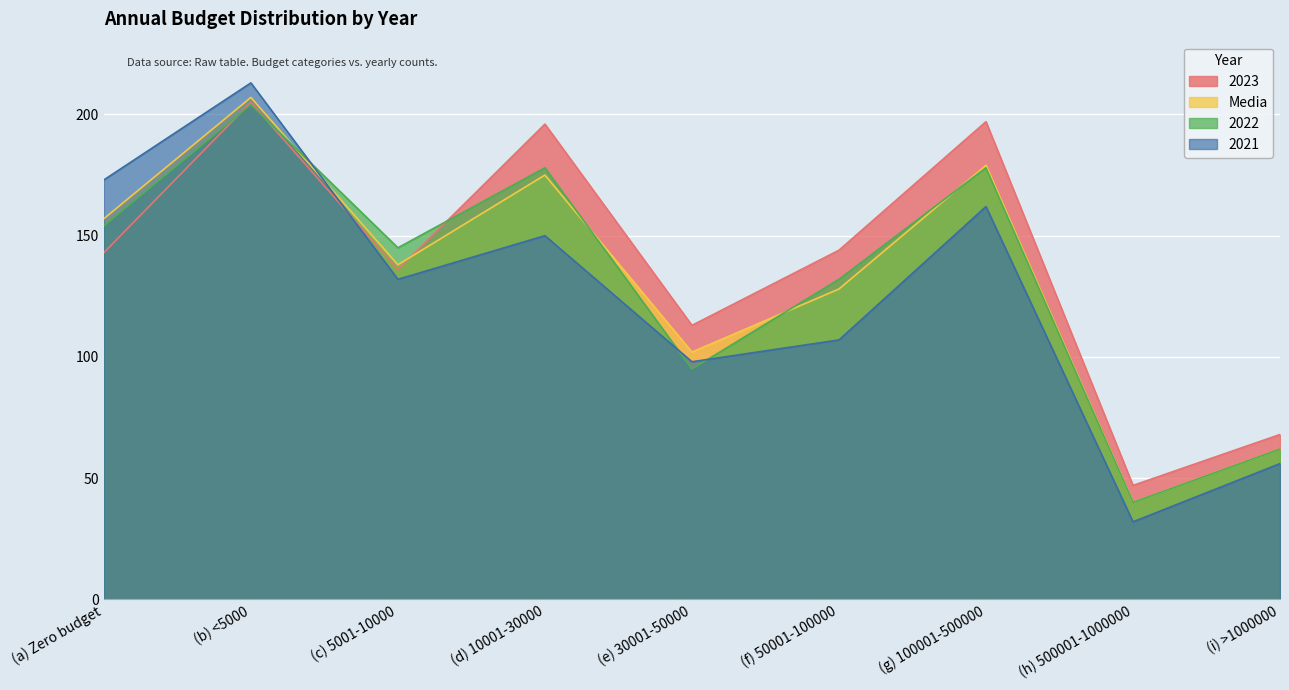

The 2021 series shows 42 at (g) 100001-500000. True or false?

False